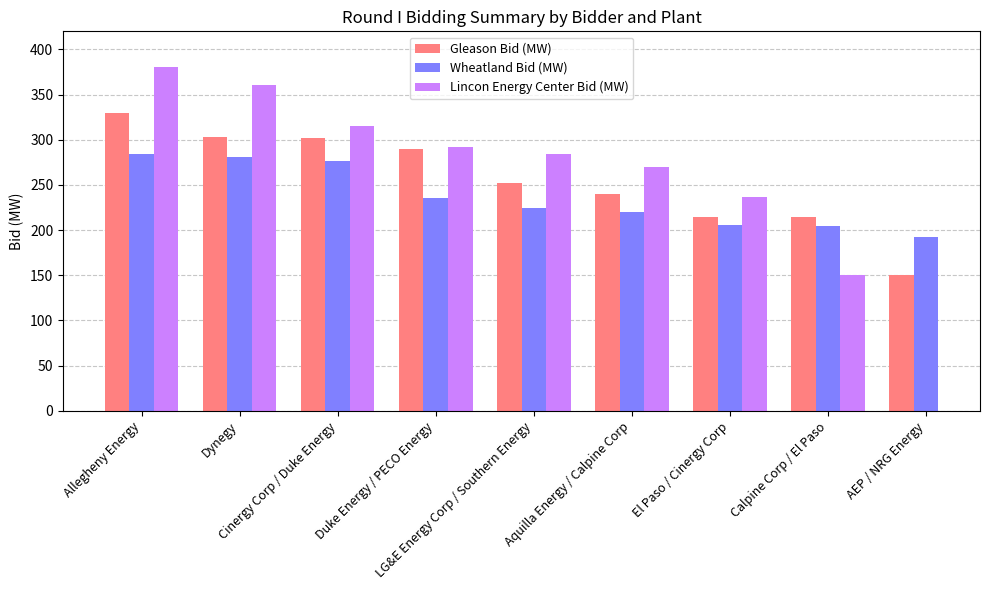

The Wheatland Bid (MW) series shows 78.6 at AEP / NRG Energy. True or false?

False